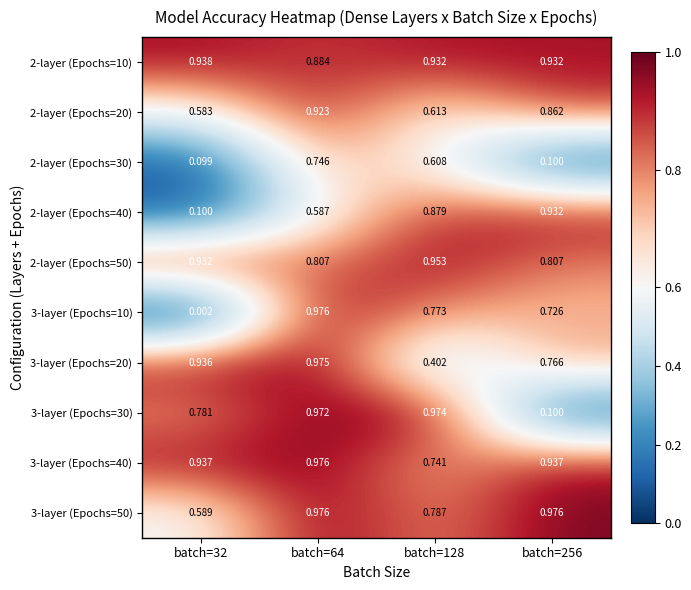

Between batch=64 and batch=256, which series saw the biggest shift?

3-layer (Epochs=30)